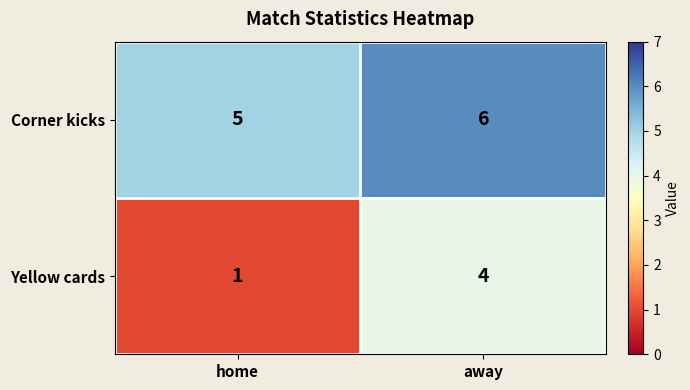

What is the sum of all Yellow cards values?

5